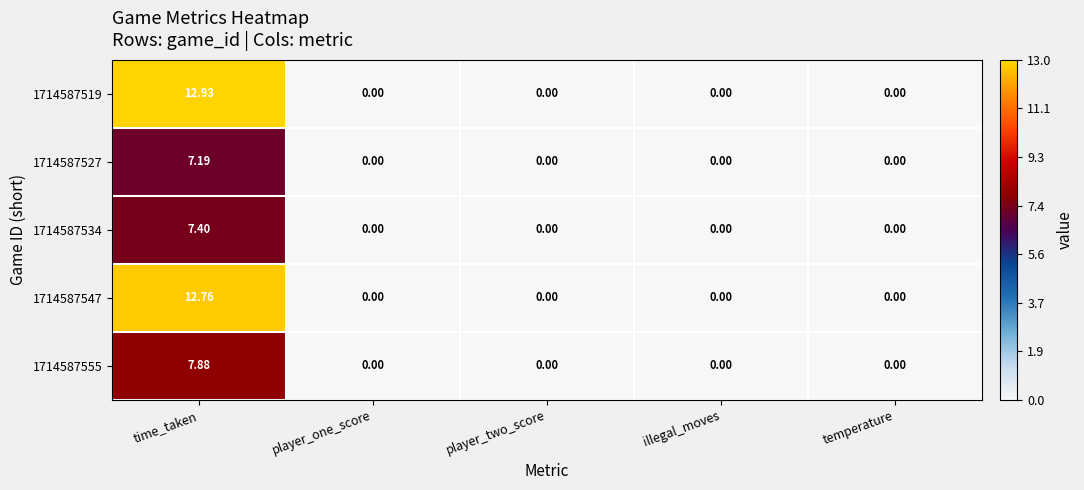

Which series has the largest total across all categories?

1714587519